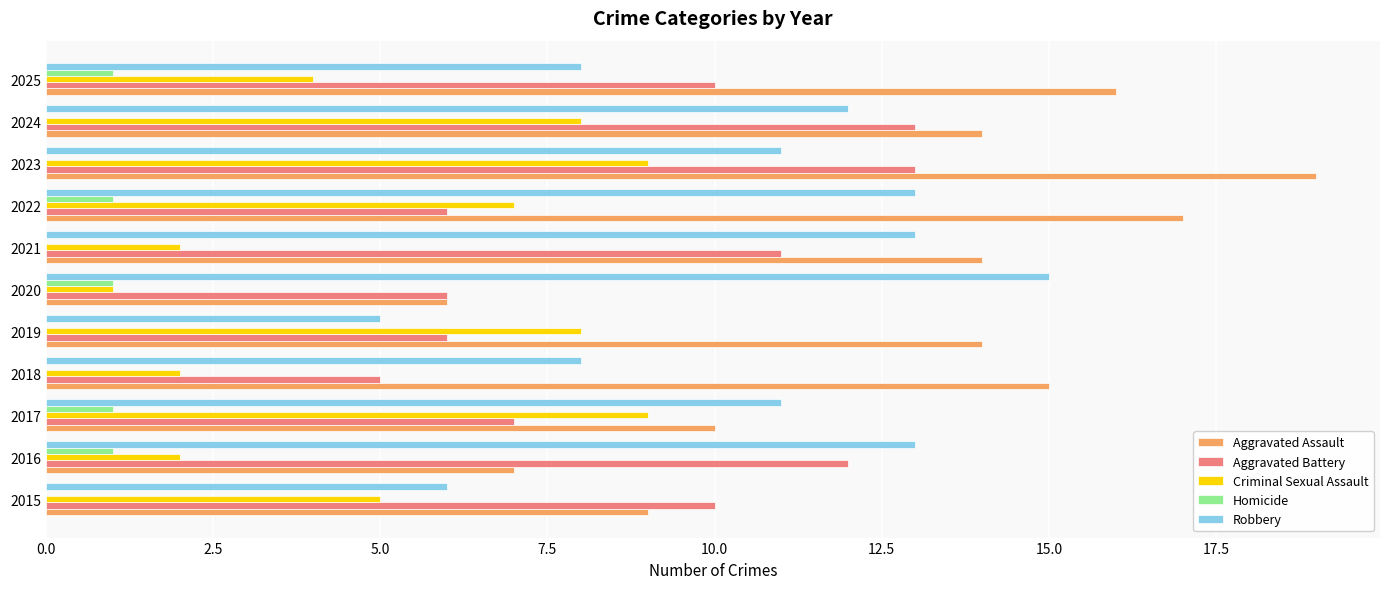

Is the value of Criminal Sexual Assault at 2016 greater than the value of Homicide at 2025?

Yes